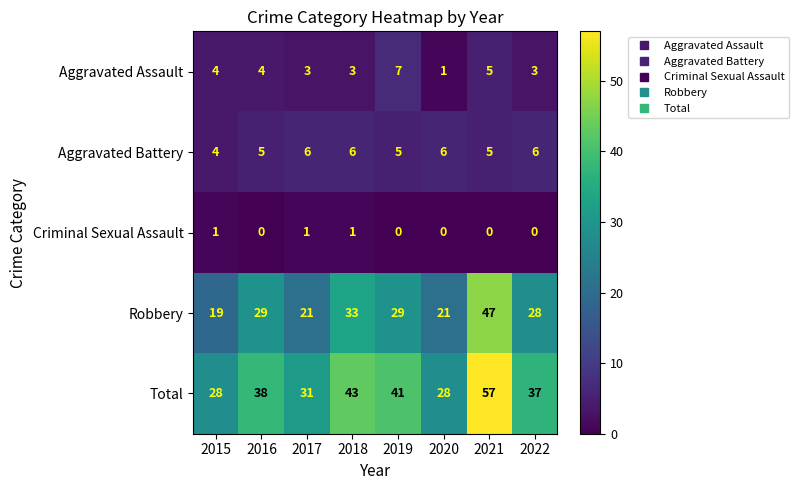

What is the total value across all series at 2015?

56